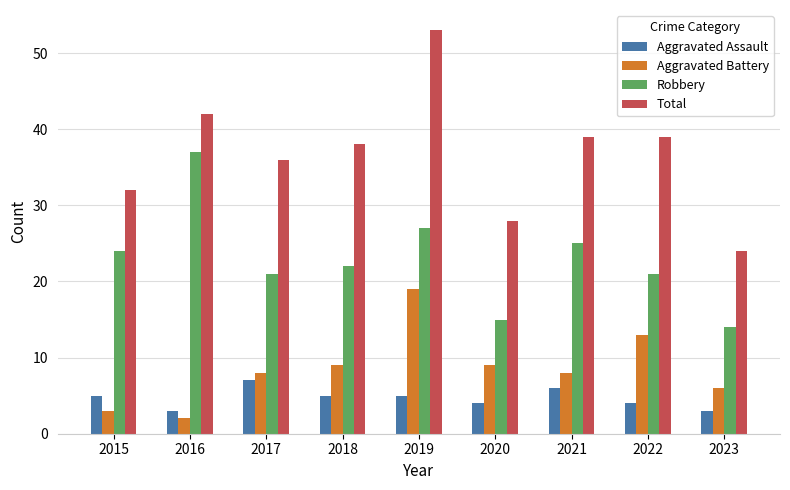

What is the sum of all Robbery values?

206